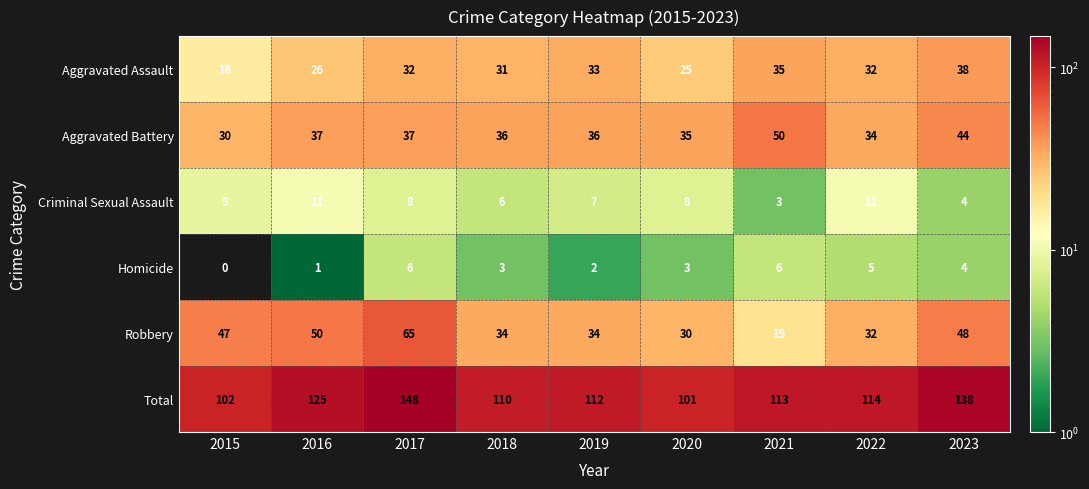

Rank the series at 2020 from lowest to highest value.

Homicide, Criminal Sexual Assault, Aggravated Assault, Robbery, Aggravated Battery, Total